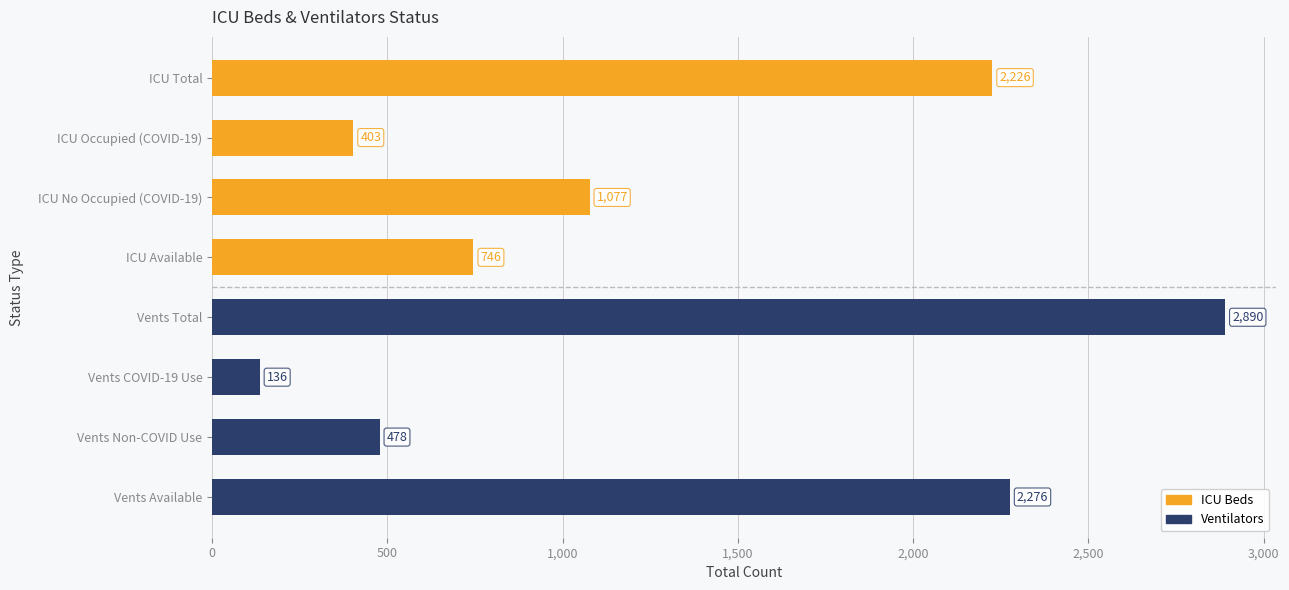

Reading left to right, extract all data points from this chart.

ICU Beds: 2226	403	1077	746
Ventilators: 2890	136	478	2276